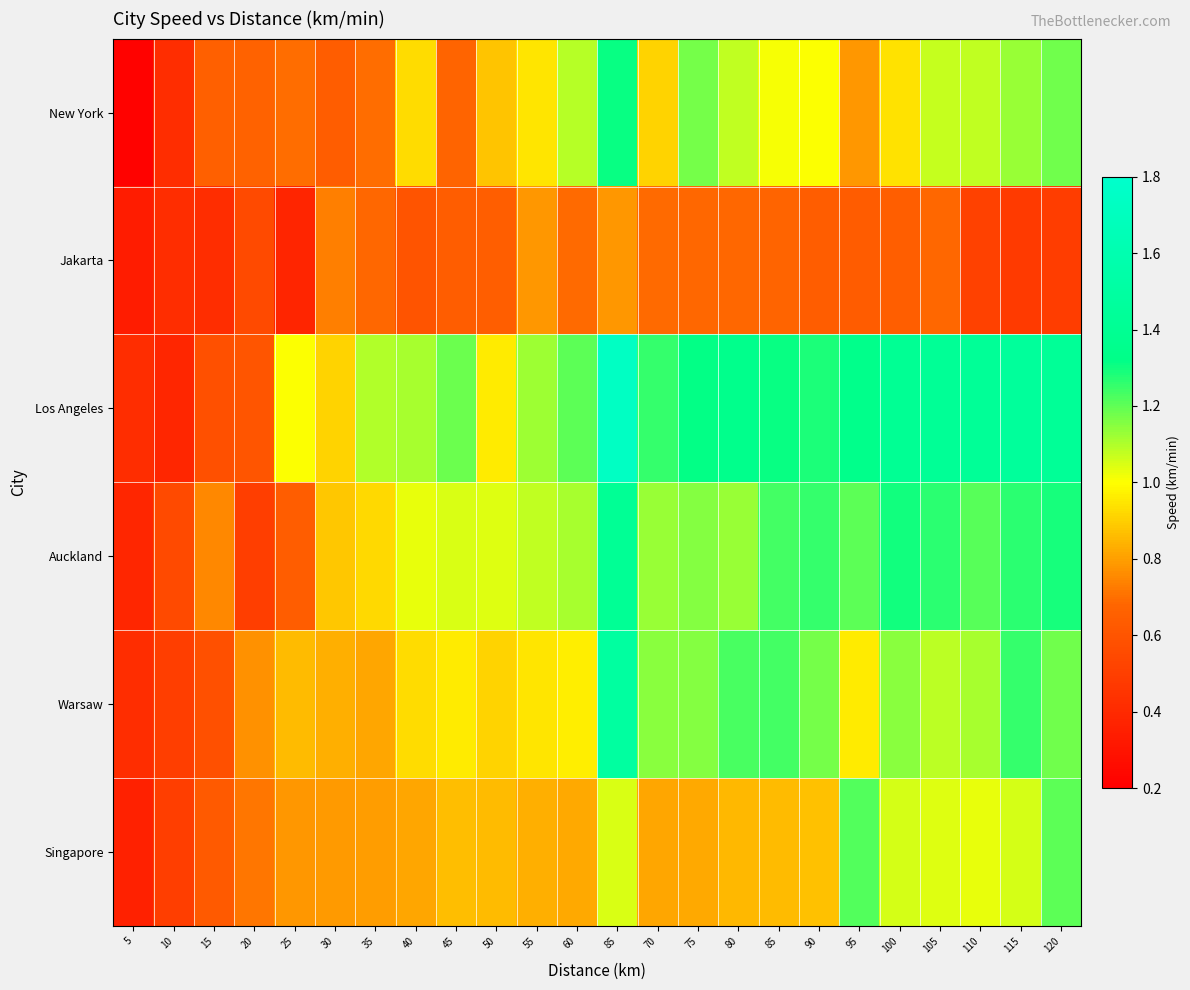

Reading left to right, list all the values displayed in this chart.

New York: 5=0.2	10=0.4	15=0.7	20=0.7	25=0.7	30=0.6	35=0.7	40=0.9	45=0.7	50=0.9	55=0.9	60=1.1	85=1.3	70=0.9	75=1.2	80=1.1	85=1.0	90=1.0	95=0.8	100=0.9	105=1.1	110=1.1	115=1.1	120=1.2
Jakarta: 5=0.3	10=0.4	15=0.4	20=0.6	25=0.4	30=0.7	35=0.7	40=0.6	45=0.6	50=0.6	55=0.8	60=0.7	85=0.8	70=0.7	75=0.7	80=0.7	85=0.7	90=0.6	95=0.6	100=0.6	105=0.7	110=0.5	115=0.5	120=0.5
Los Angeles: 5=0.4	10=0.4	15=0.6	20=0.6	25=1.0	30=0.9	35=1.1	40=1.1	45=1.2	50=1.0	55=1.1	60=1.2	85=1.7	70=1.2	75=1.3	80=1.4	85=1.3	90=1.3	95=1.3	100=1.4	105=1.4	110=1.4	115=1.5	120=1.4
Auckland: 5=0.4	10=0.6	15=0.8	20=0.5	25=0.6	30=0.9	35=0.9	40=1.0	45=1.0	50=1.0	55=1.1	60=1.1	85=1.4	70=1.1	75=1.2	80=1.1	85=1.2	90=1.2	95=1.2	100=1.3	105=1.3	110=1.2	115=1.3	120=1.3
Warsaw: 5=0.4	10=0.5	15=0.6	20=0.8	25=0.9	30=0.8	35=0.8	40=0.9	45=1.0	50=0.9	55=0.9	60=1.0	85=1.5	70=1.1	75=1.2	80=1.2	85=1.2	90=1.2	95=1.0	100=1.1	105=1.1	110=1.1	115=1.2	120=1.2
Singapore: 5=0.4	10=0.5	15=0.6	20=0.7	25=0.8	30=0.8	35=0.8	40=0.8	45=0.9	50=0.9	55=0.8	60=0.8	85=1.0	70=0.8	75=0.8	80=0.9	85=0.9	90=0.9	95=1.2	100=1.1	105=1.0	110=1.0	115=1.1	120=1.2